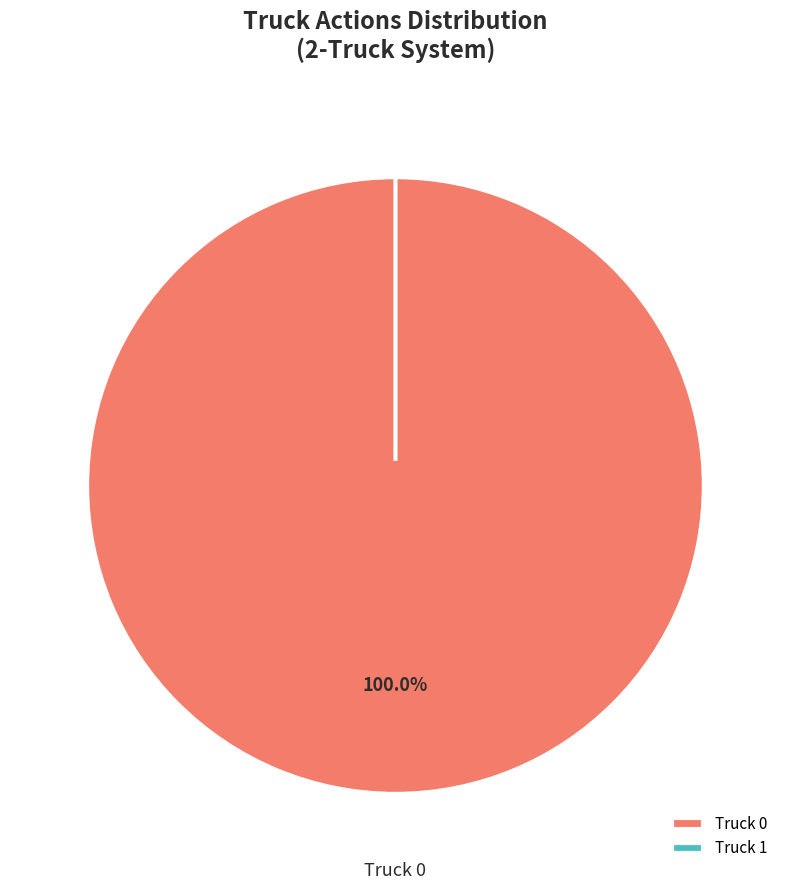

The Truck 1 slice represents 0% of the pie. True or false?

True